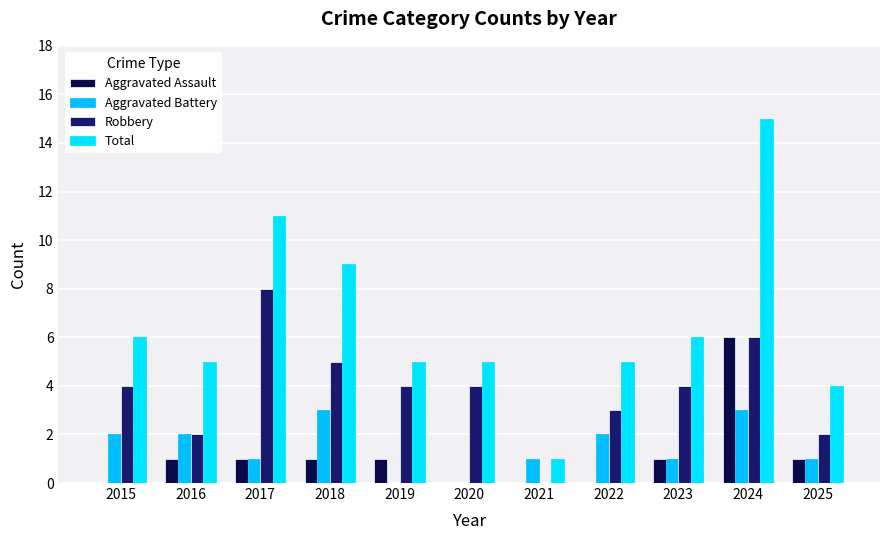

What is the difference between the highest and lowest values at 2015?

6